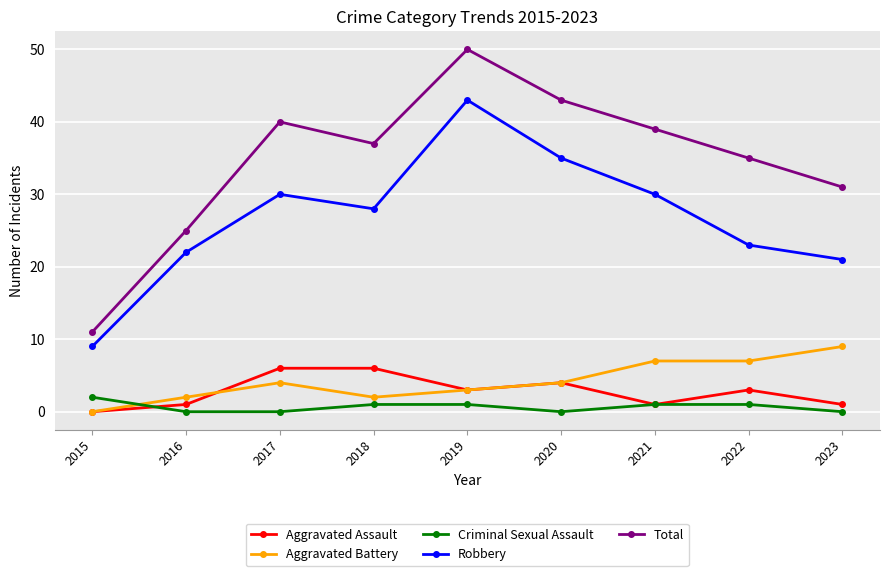

What is the difference between the maximum and minimum values in the Robbery series?

34